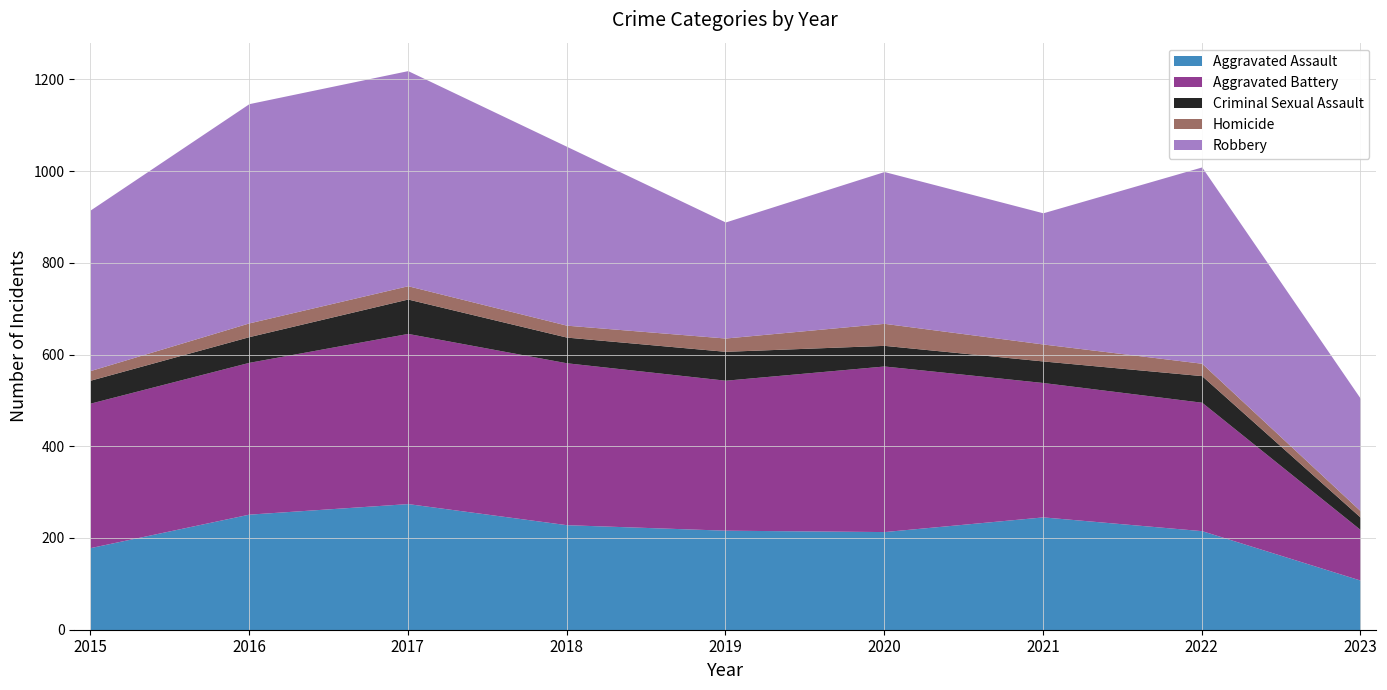

True or false: Criminal Sexual Assault has more than 1 points higher than both neighbors.

True